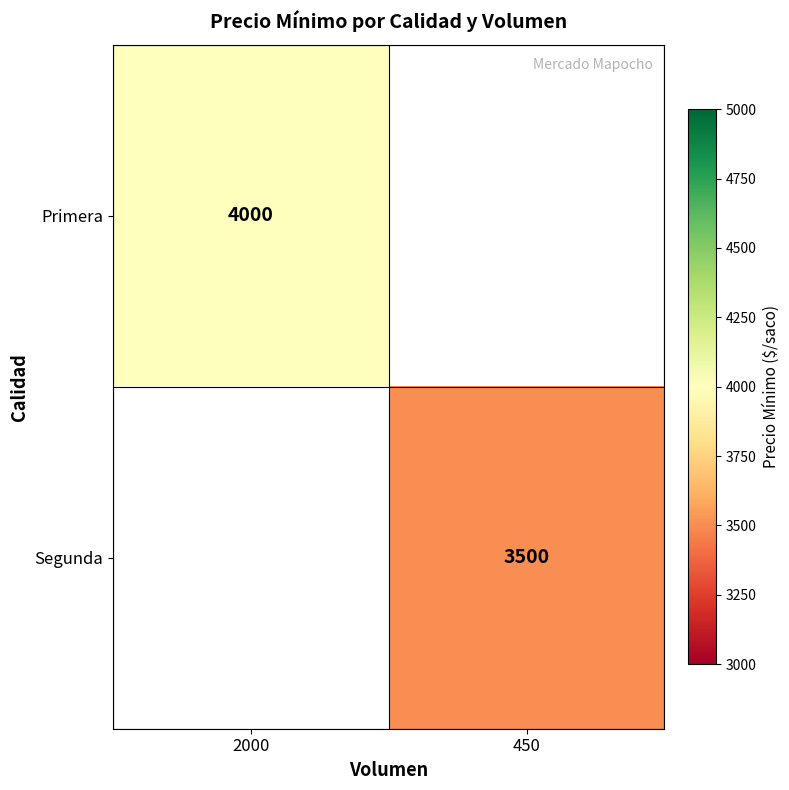

The Segunda series shows 3500 at 450. True or false?

True